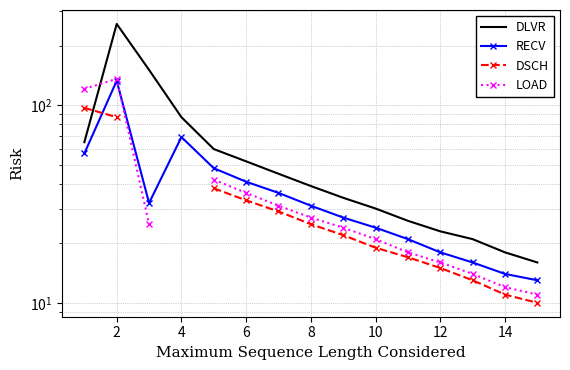

True or false: RECV and DSCH intersect in this chart.

True